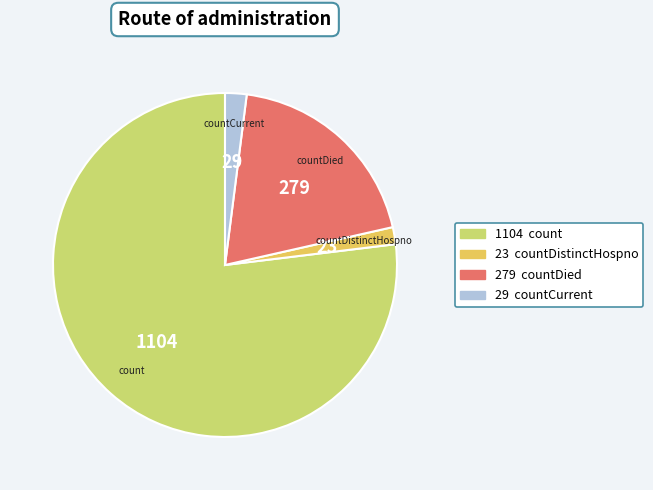

Does any single category account for the majority?

Yes